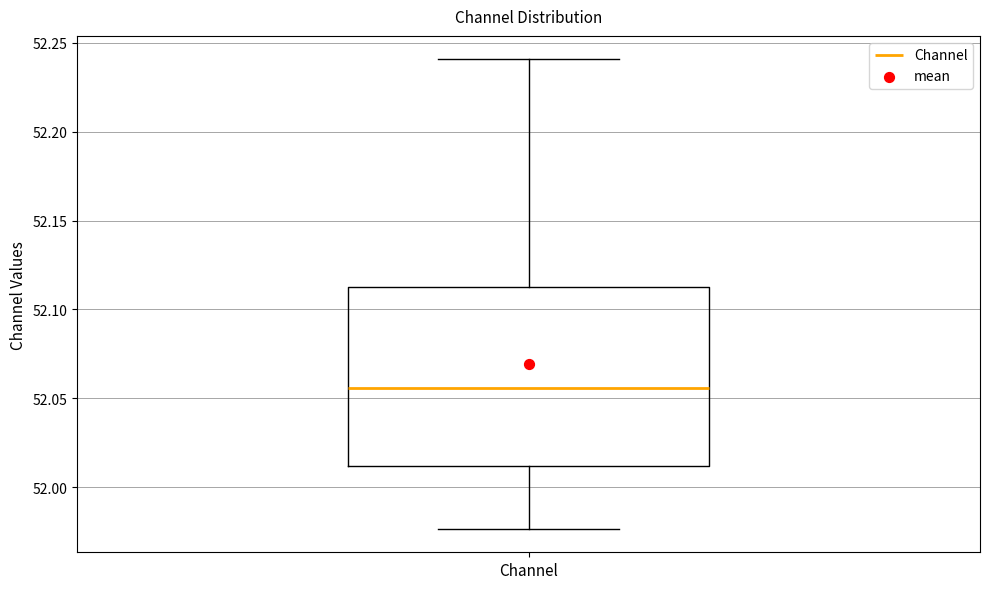

Transcribe this box plot: give where the median line is, the range the box spans, and where the two whiskers end, as read against the y-axis. The values are not printed on the chart, so give them approximately, as read against the axis.

median 52.055, box 52.010 to 52.110, whiskers 51.975 to 52.240